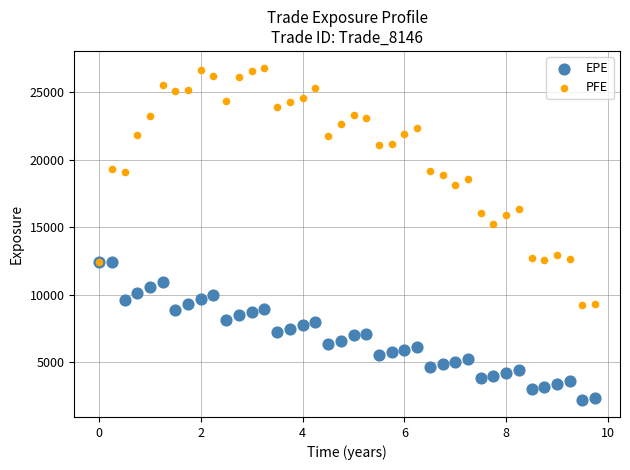

Which series reaches the minimum Y coordinate?

EPE